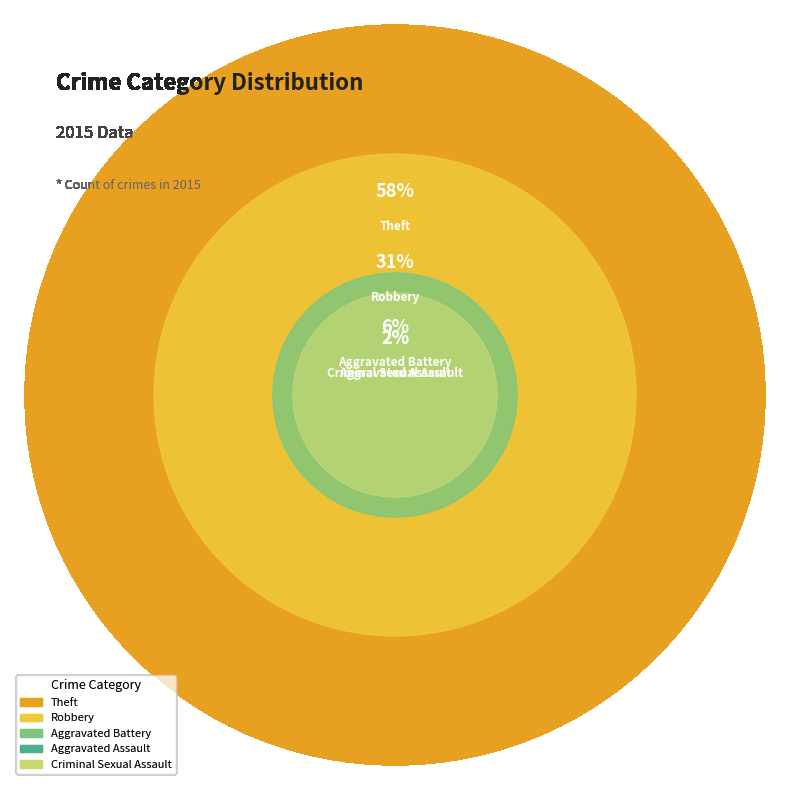

Approximately how many times larger is the value at Robbery compared to Theft?

0.5